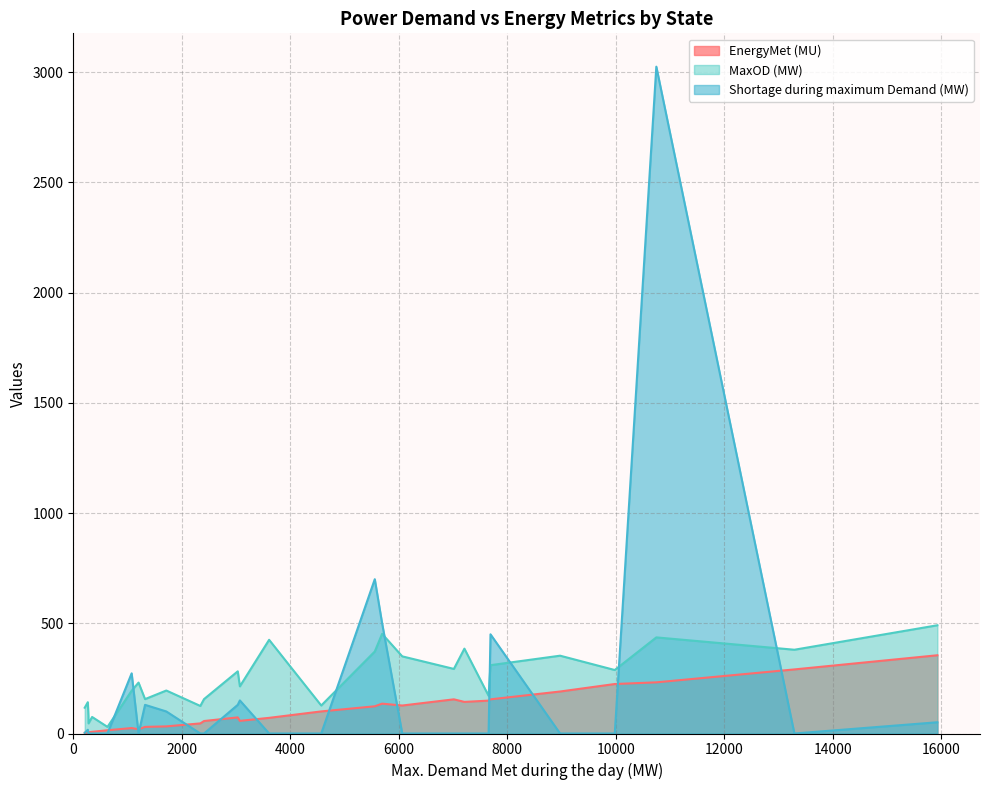

What is the label of the 26th point from the right?

Rajasthan